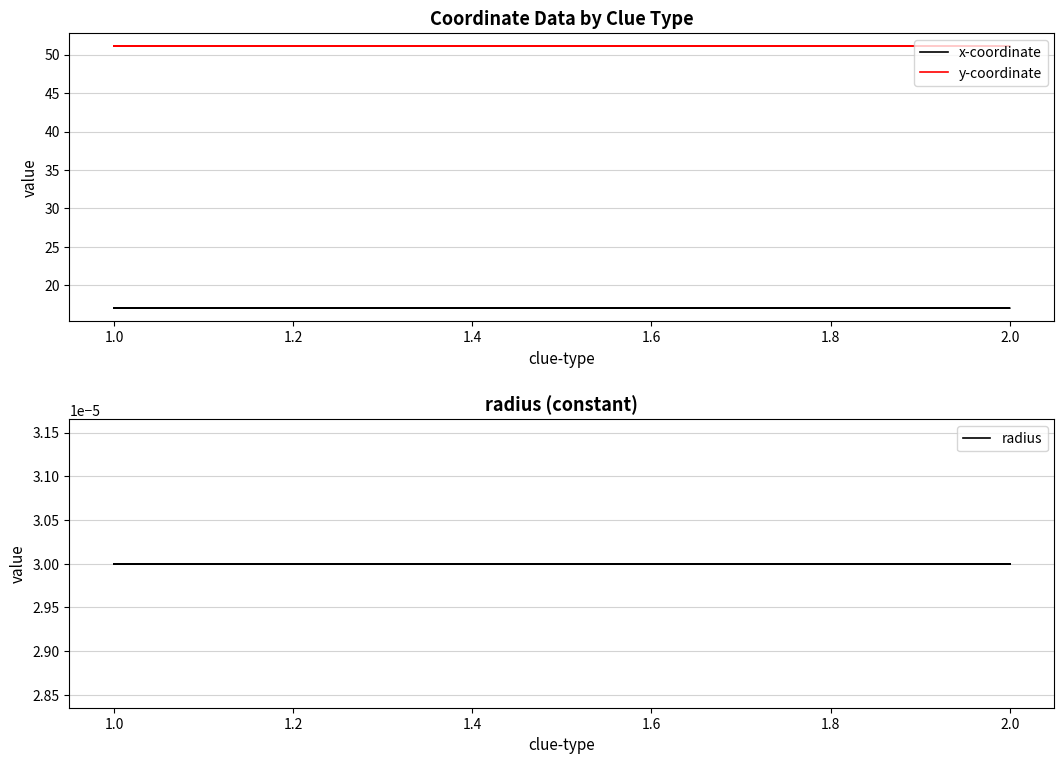

The x-coordinate series shows 25.2 at 2.0. True or false?

False